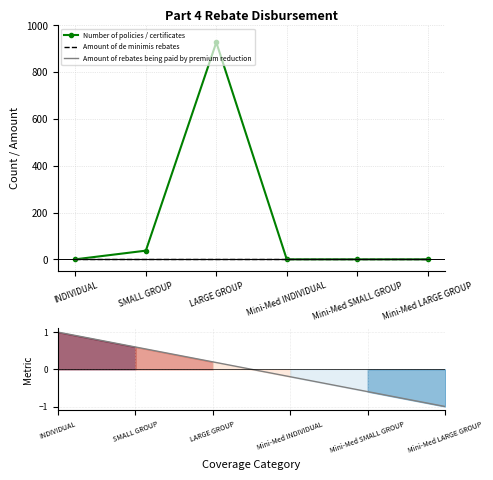

True or false: Number of policies / certificates and Amount of rebates being paid by premium reduction cross at least once.

False